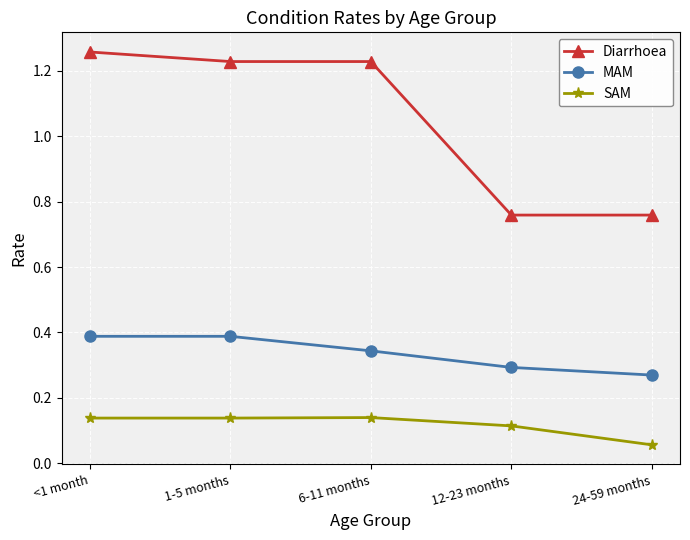

True or false: Diarrhoea and MAM cross at least once.

False